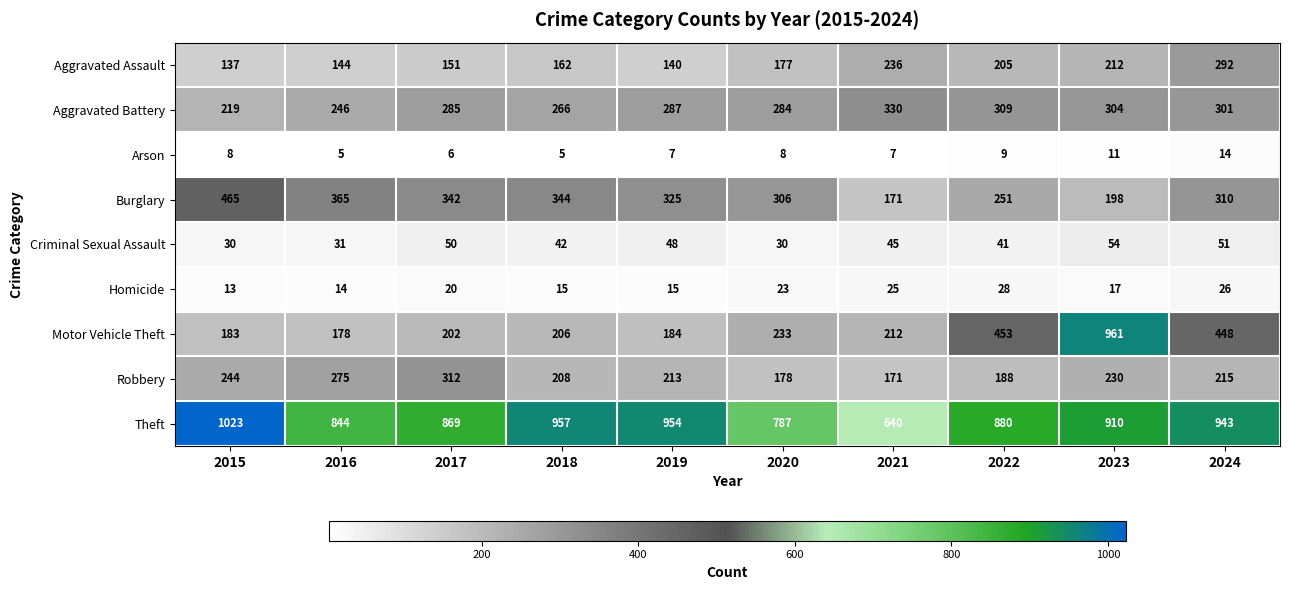

What is the highest value of the Aggravated Battery series?

330